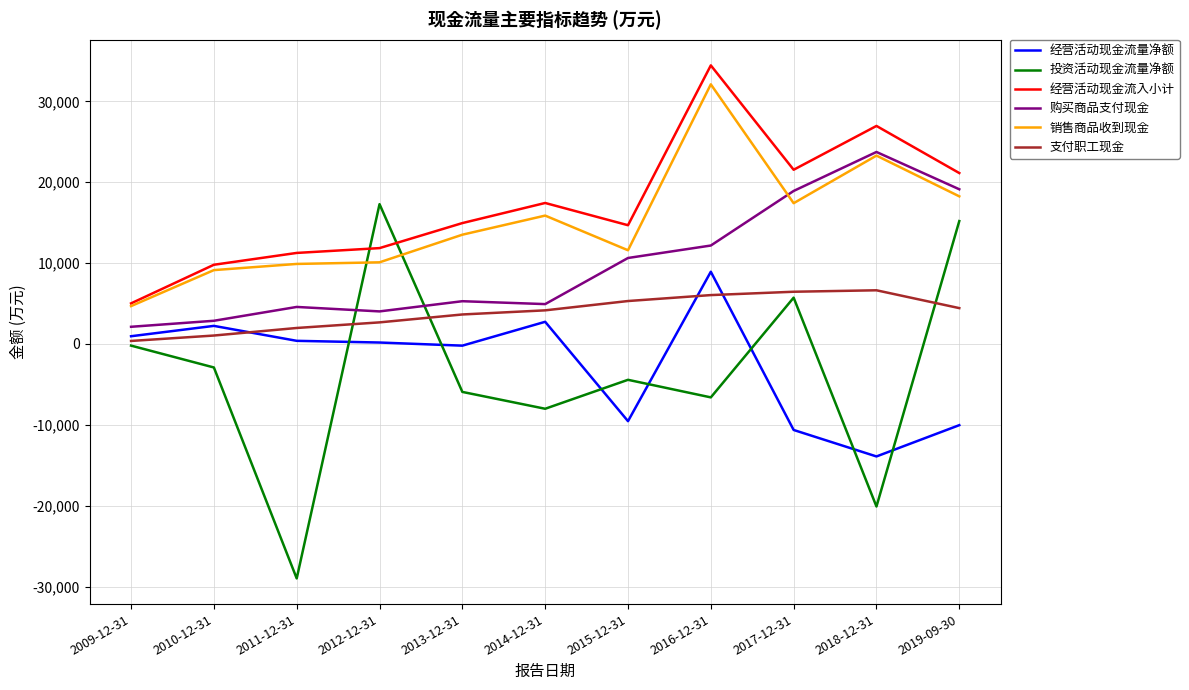

At which category is the sum across all series the highest?

2016-12-31